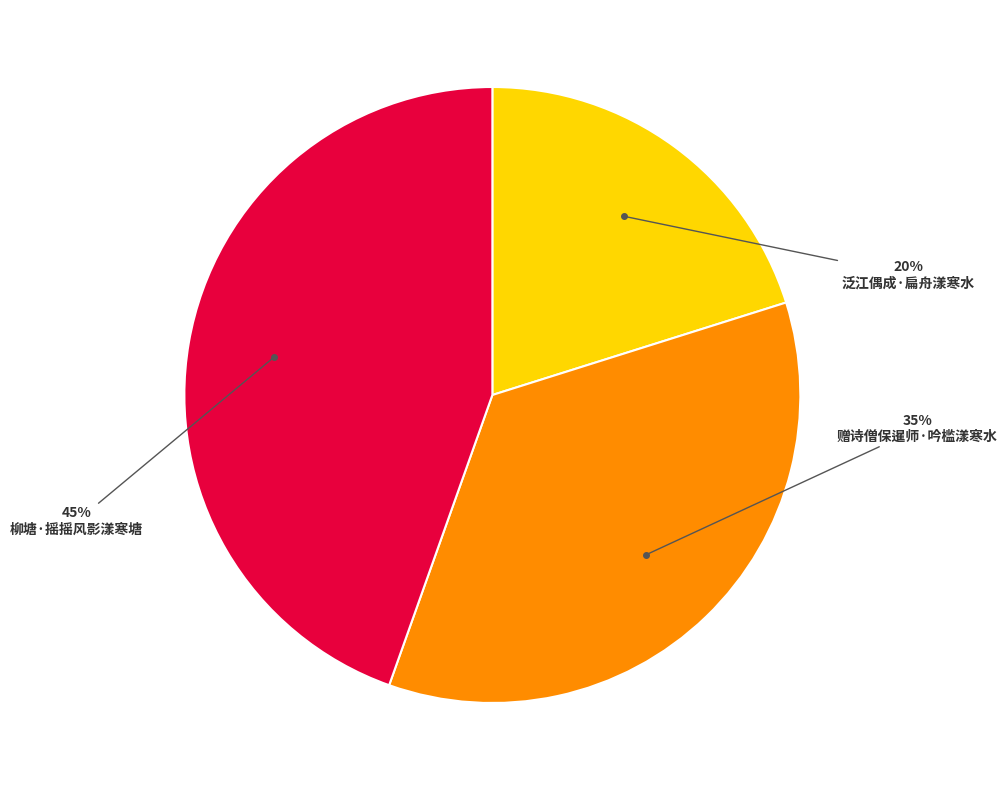

Count the number of slices in the pie.

3